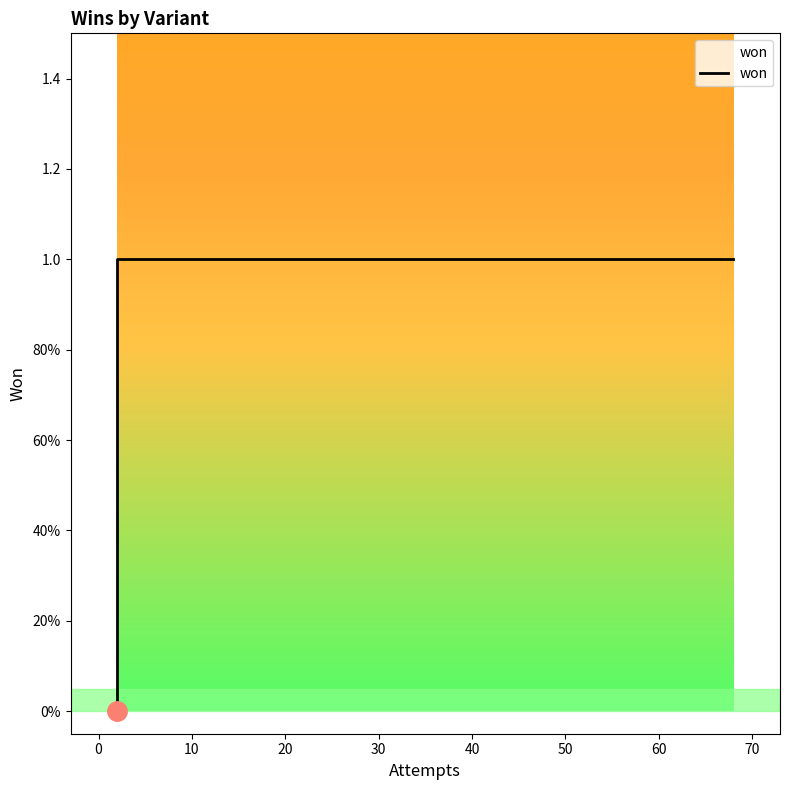

True or false: the data shows 0 at 0.

True